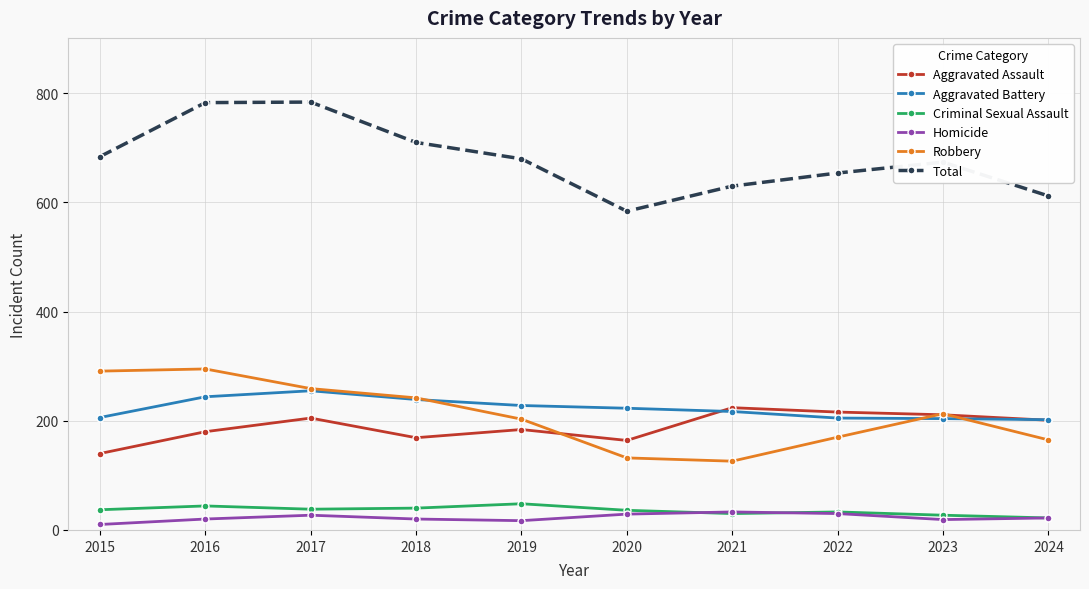

Count the number of data series in this chart.

6